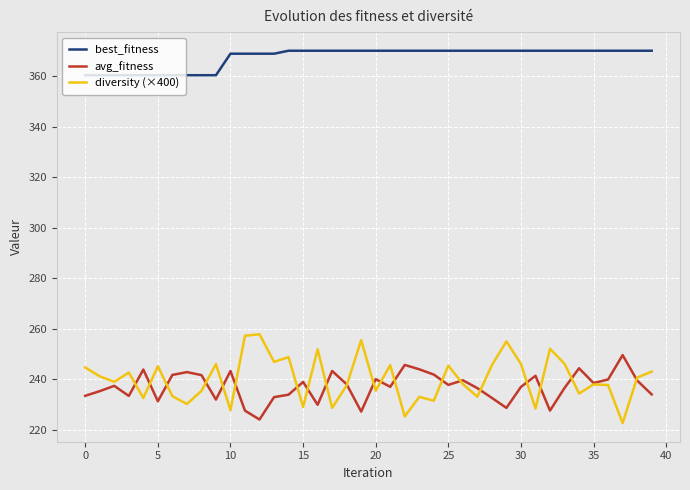

True or false: diversity (×400) and best_fitness intersect in this chart.

False